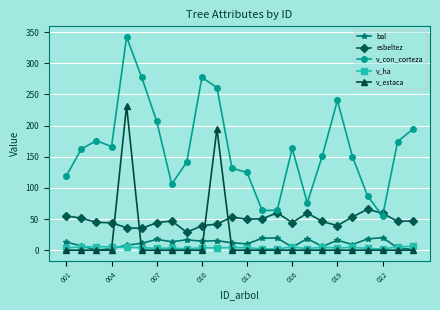

Which series has the largest range (max minus min)?

v_con_corteza